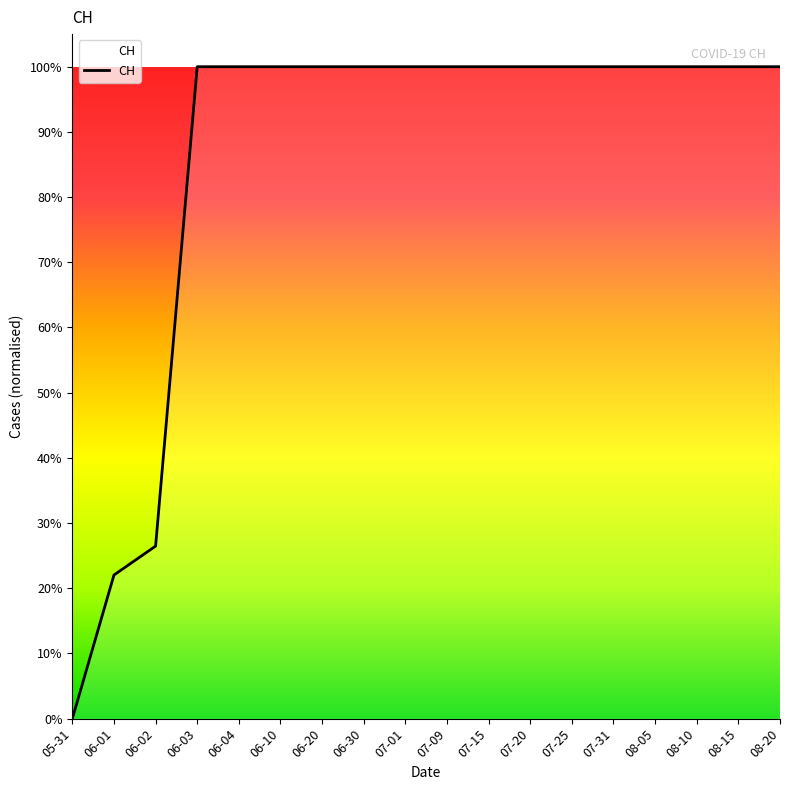

What is the sum of all values?

9771